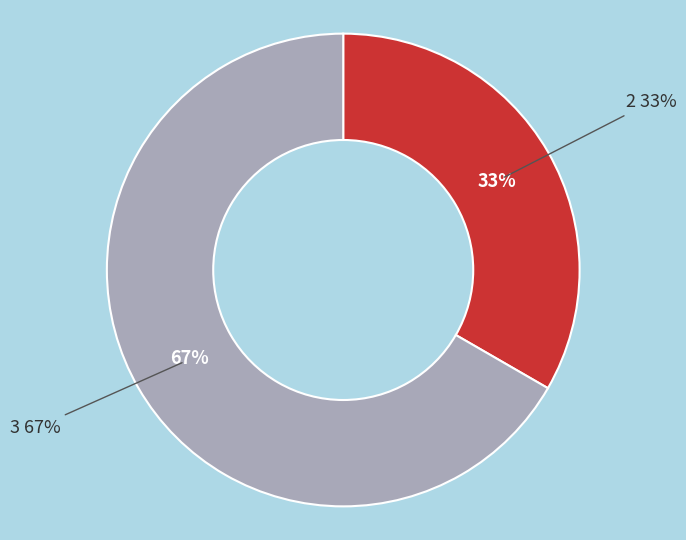

Is it true that 1 is 1% of the pie?

False